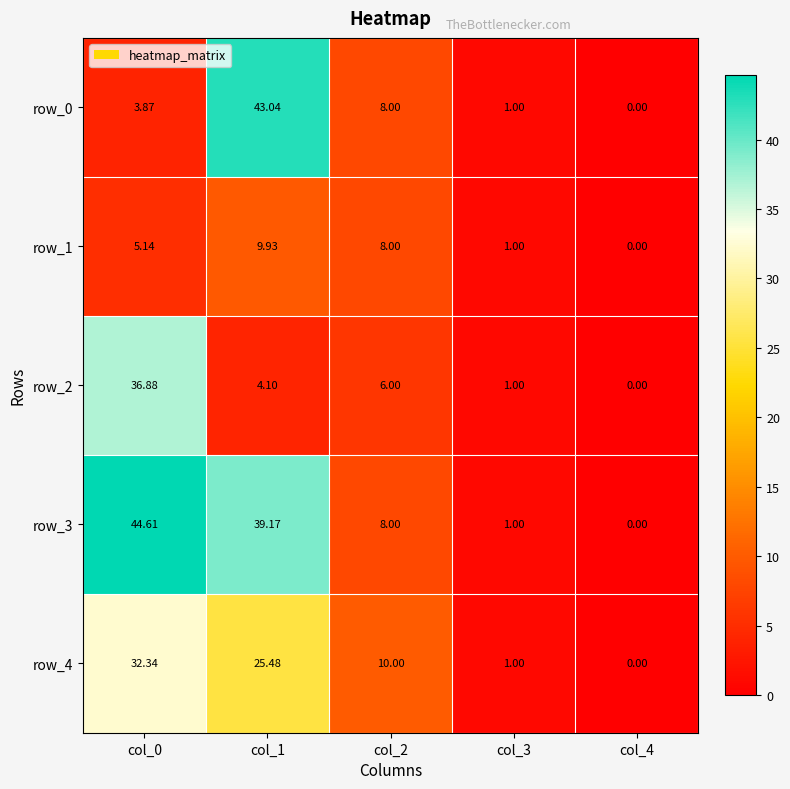

Where is row_4 nearest to the value 16?

col_2